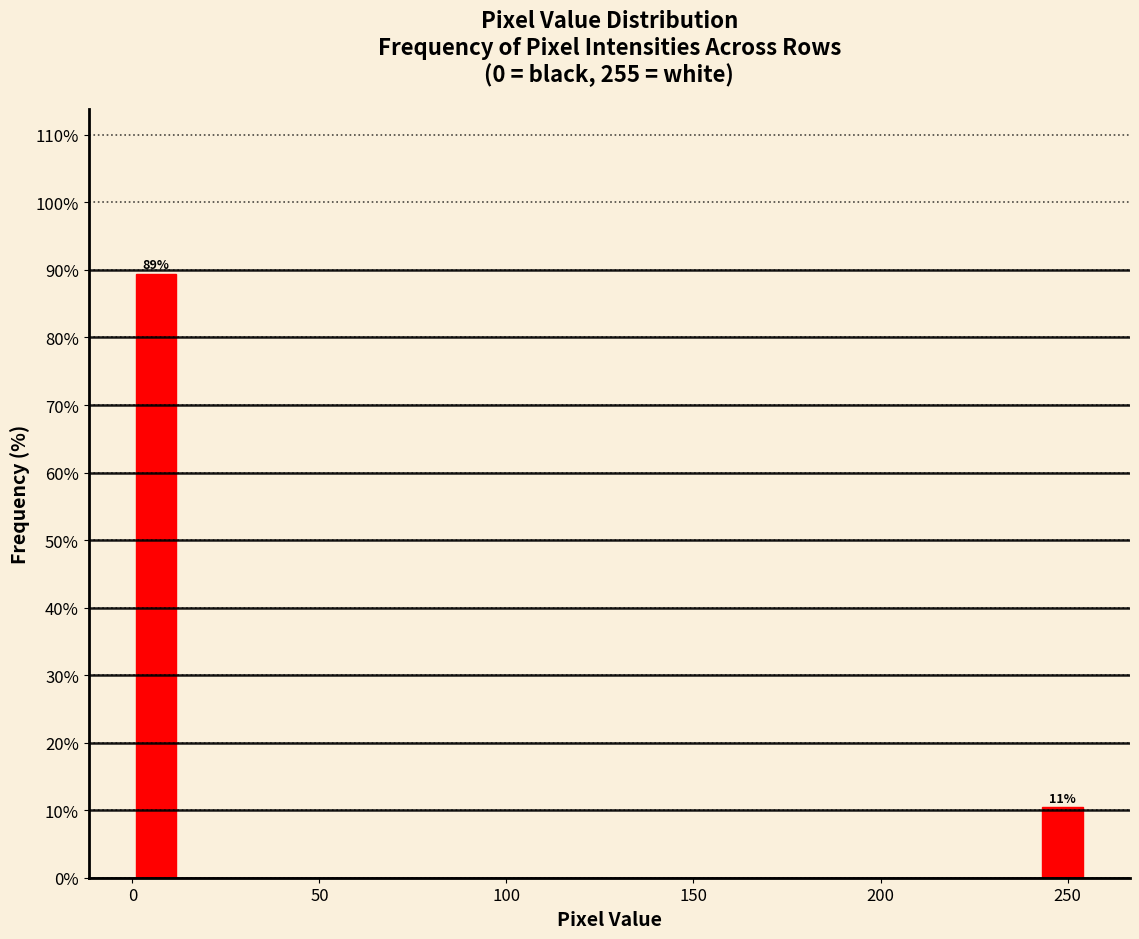

Read against the x-axis, roughly where is the centre of the tallest bar?

5